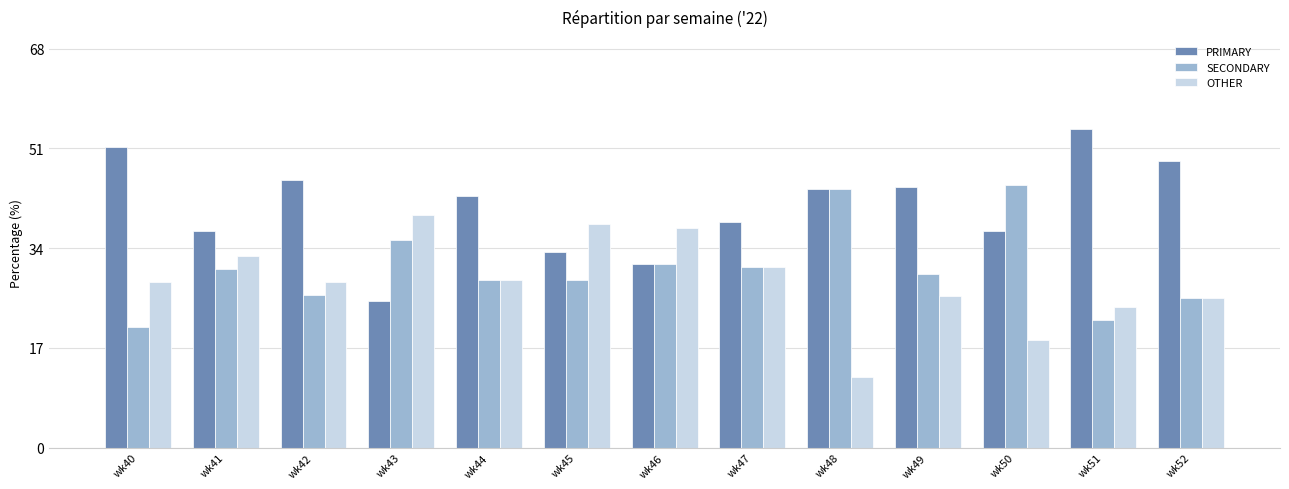

At wk49, list the series in order from largest to smallest.

PRIMARY, SECONDARY, OTHER